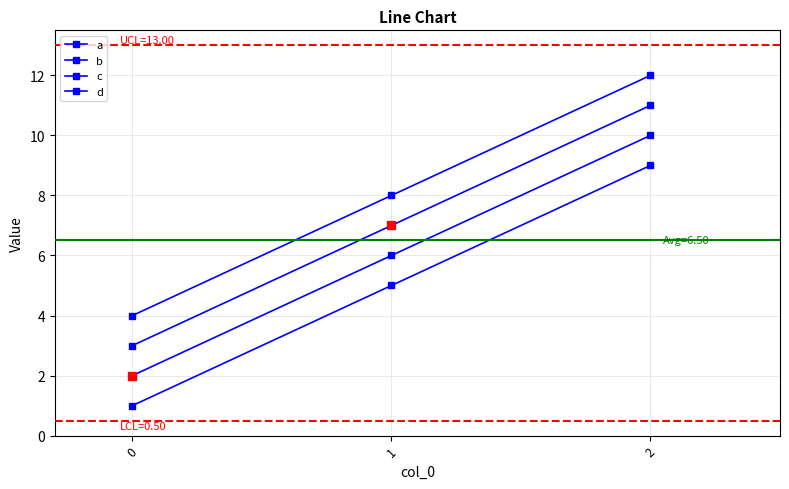

The c series shows 3 at 2. True or false?

False